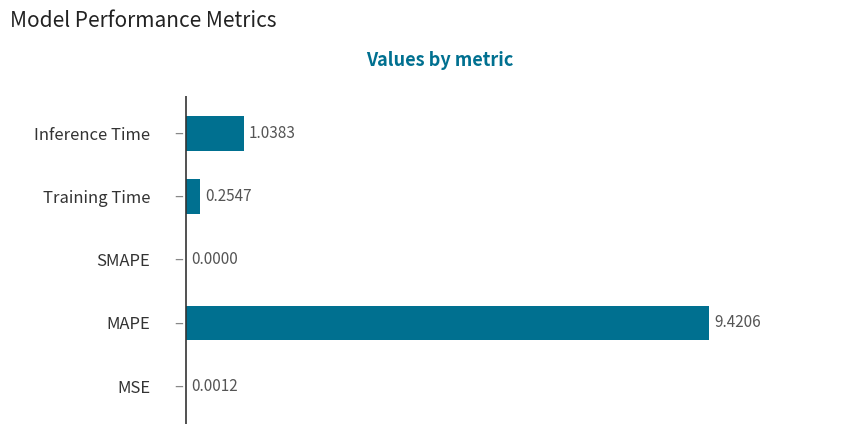

Are the bars horizontal?

Yes